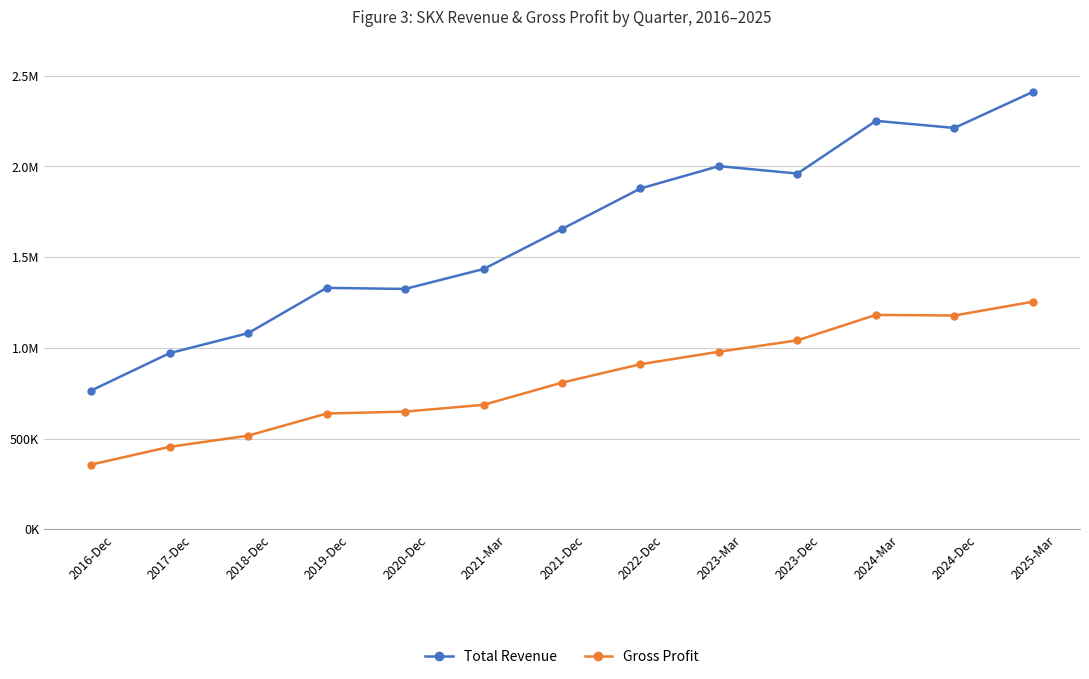

How many interior local valleys does the Gross Profit series have?

1